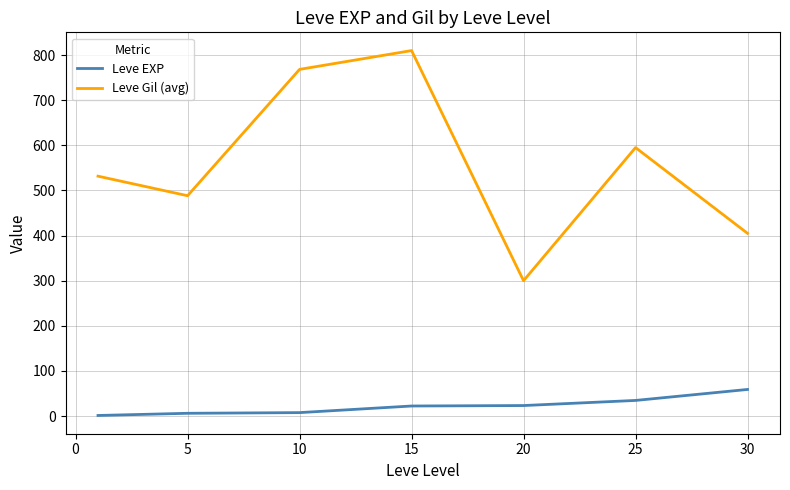

True or false: Leve EXP and Leve Gil (avg) intersect in this chart.

False